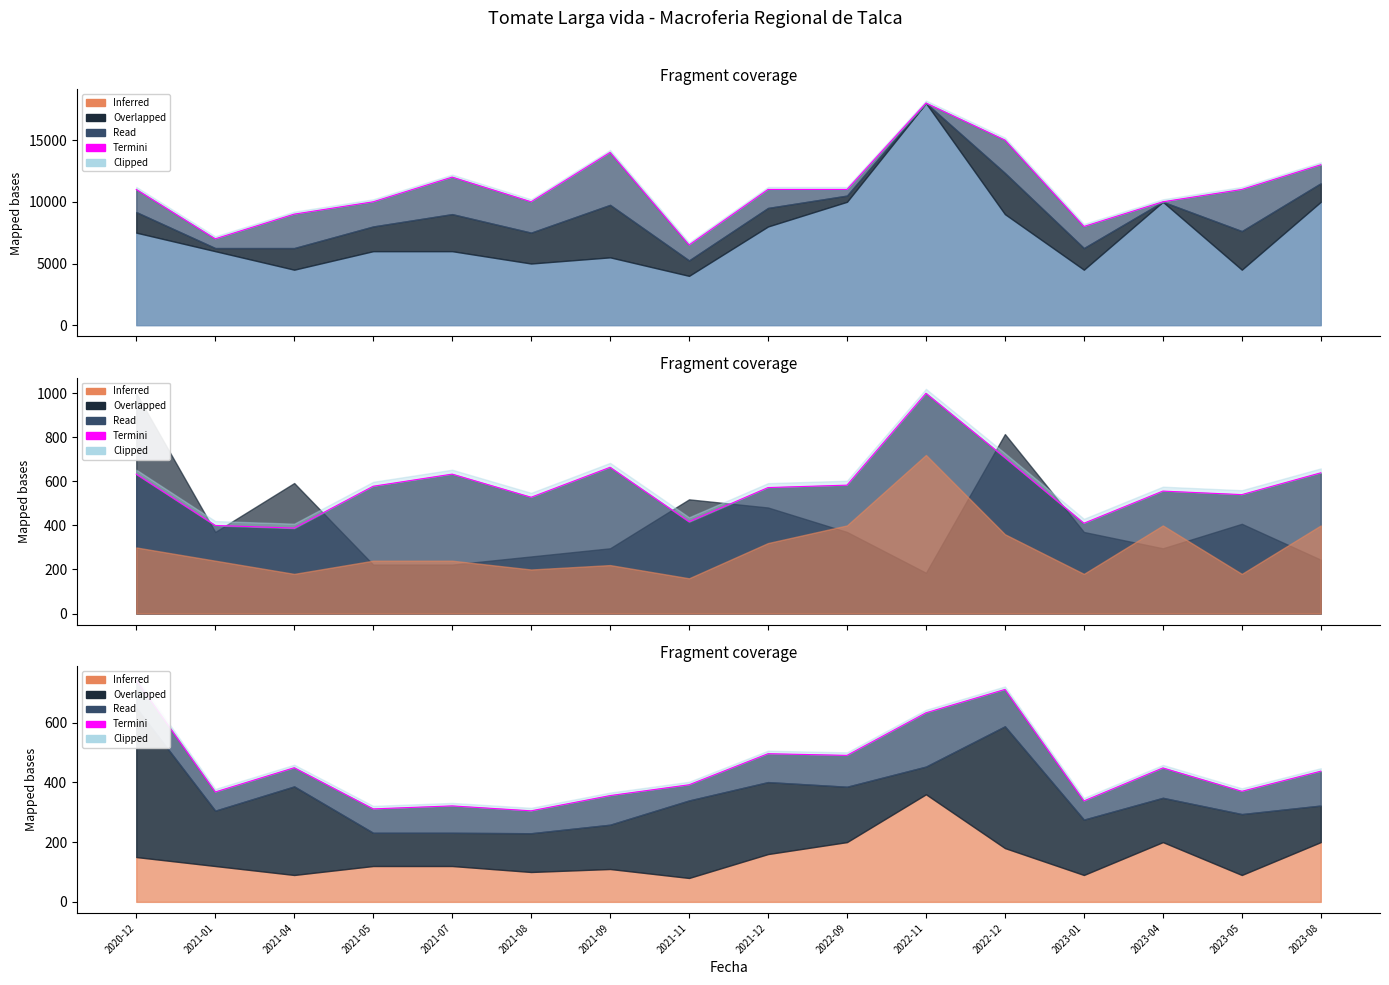

Between 2023-08 and 2022-09, which is larger?

2022-09